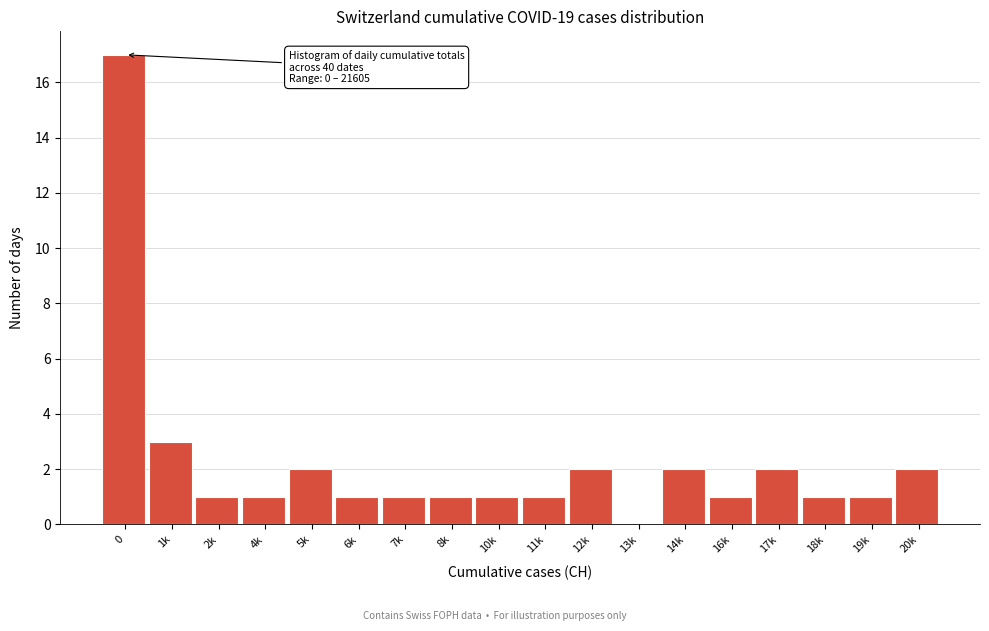

Reading right to left, list all the values displayed in this chart.

20k=2	19k=1	18k=1	17k=2	16k=1	14k=2	13k=0	12k=2	11k=1	10k=1	8k=1	7k=1	6k=1	5k=2	4k=1	2k=1	1k=3	0=17